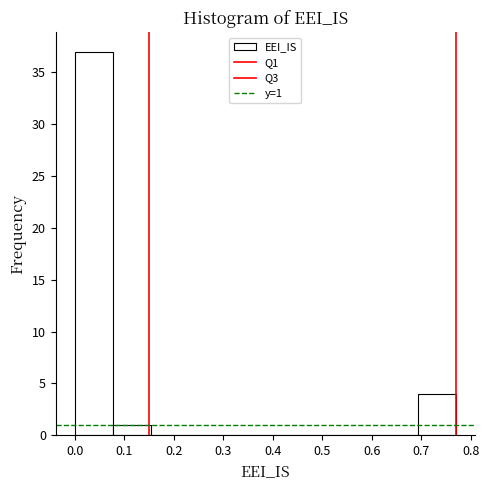

Over which range of the x-axis is the bar tallest?

0.00 to 0.08